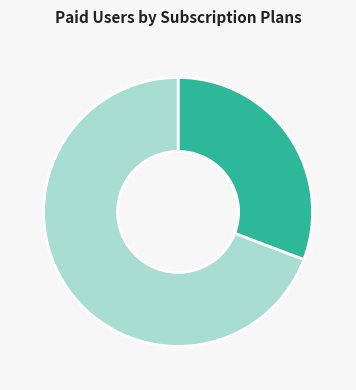

Is there a majority slice in this chart?

Yes